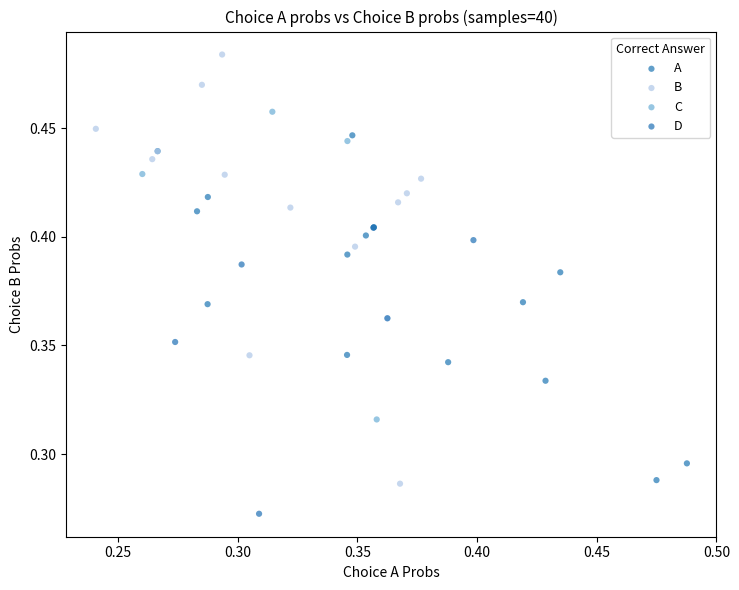

What are all the series names shown in the legend?

A, B, C, D